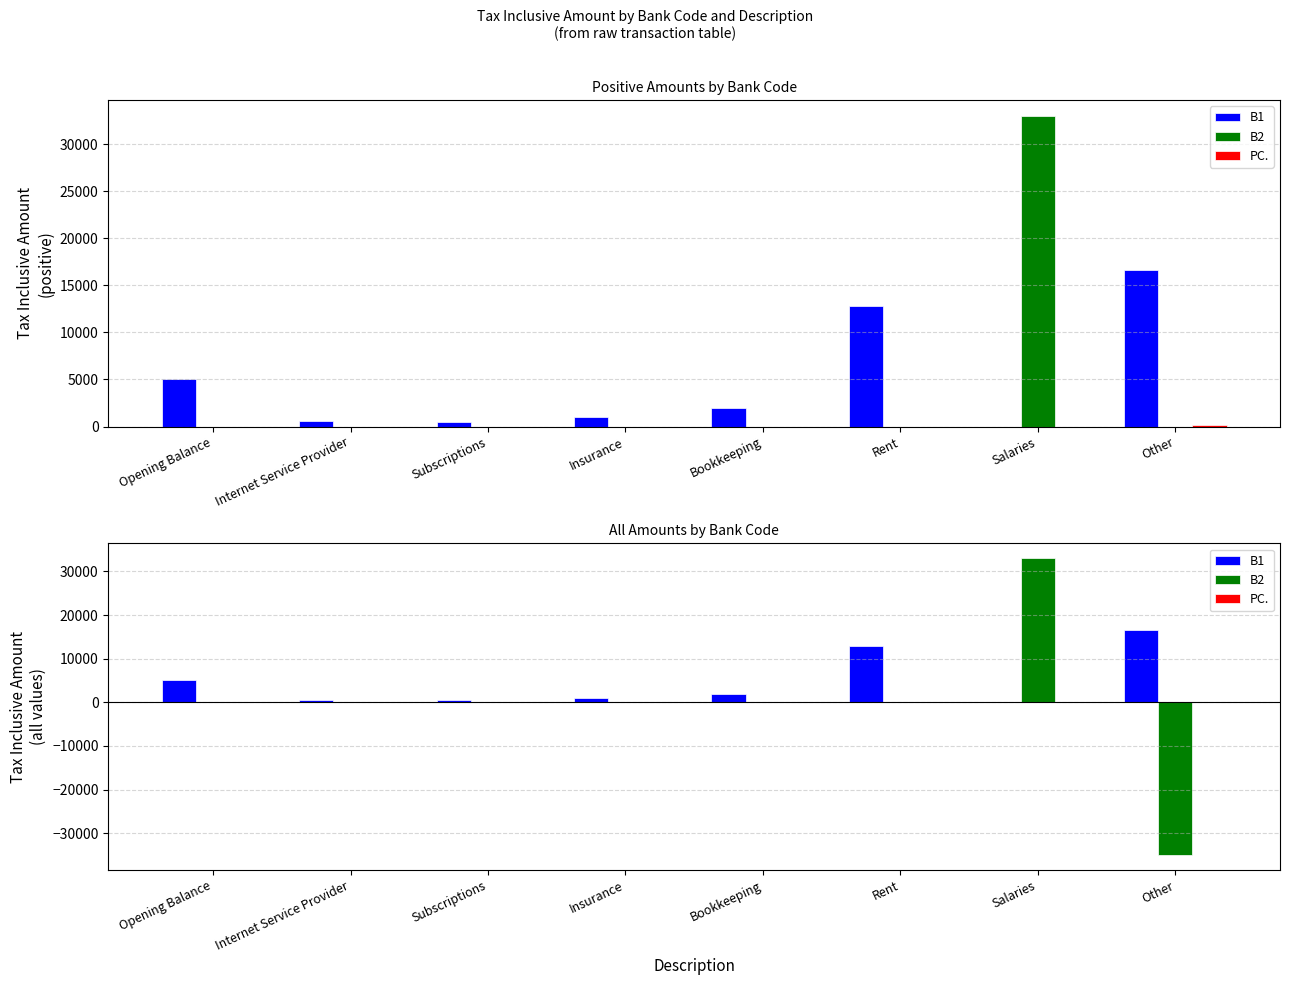

At how many categories does at least one series exceed -1142?

8